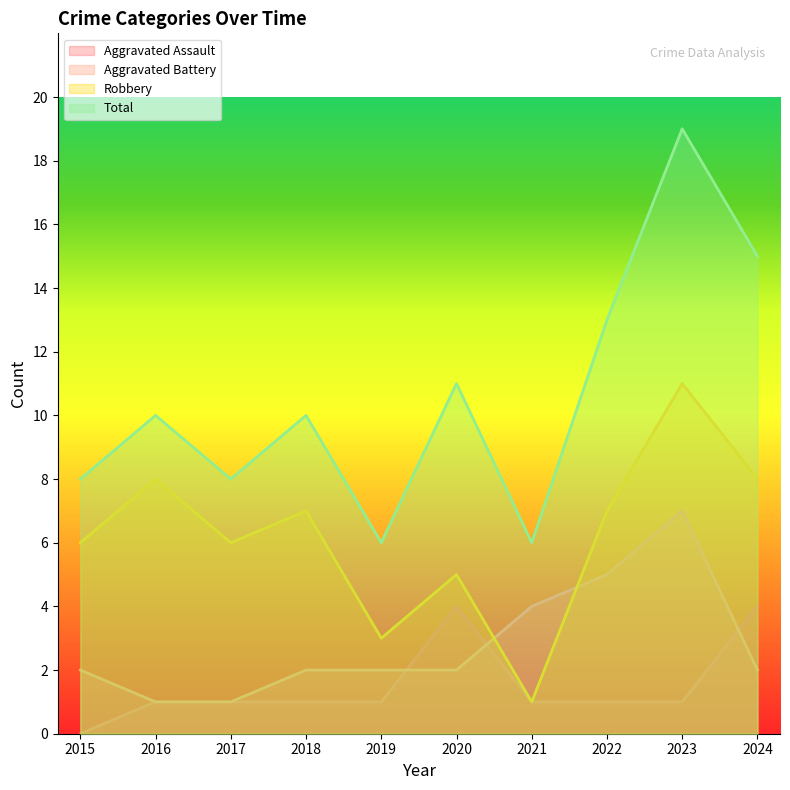

What is the value of the Robbery point at the 9th from the left?

11